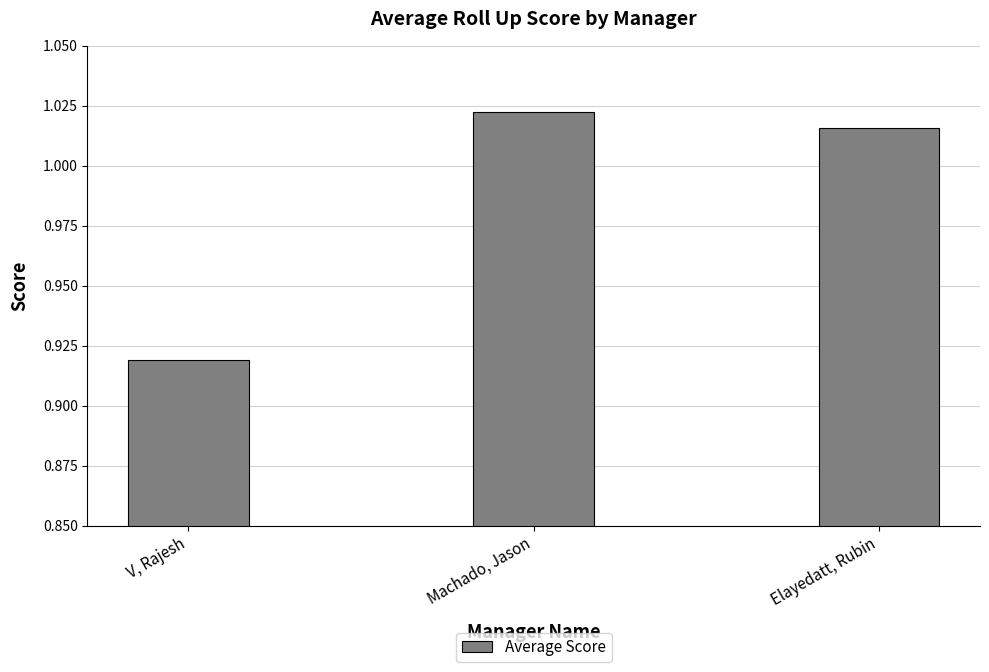

Between V, Rajesh and Elayedatt, Rubin, which is larger?

Elayedatt, Rubin